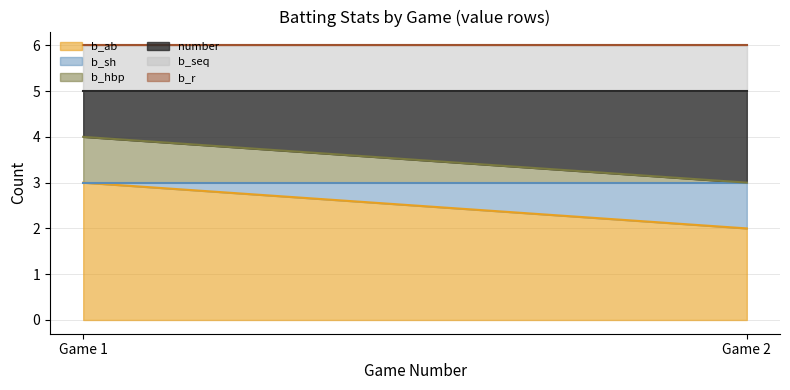

Reading left to right, transcribe all the data shown in this chart.

b_ab_line: Game 1=3	Game 2=2
b_sh_line: Game 1=3	Game 2=3
b_hbp_line: Game 1=4	Game 2=3
number_line: Game 1=5	Game 2=5
b_seq_line: Game 1=6	Game 2=6
b_r_line: Game 1=6	Game 2=6